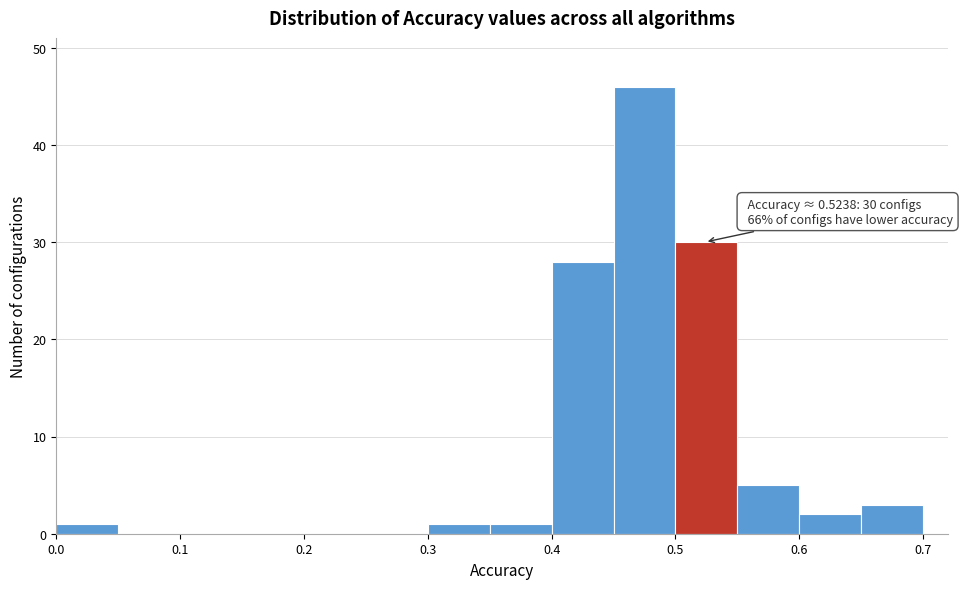

Over which range of the x-axis is the bar tallest?

0.45 to 0.50